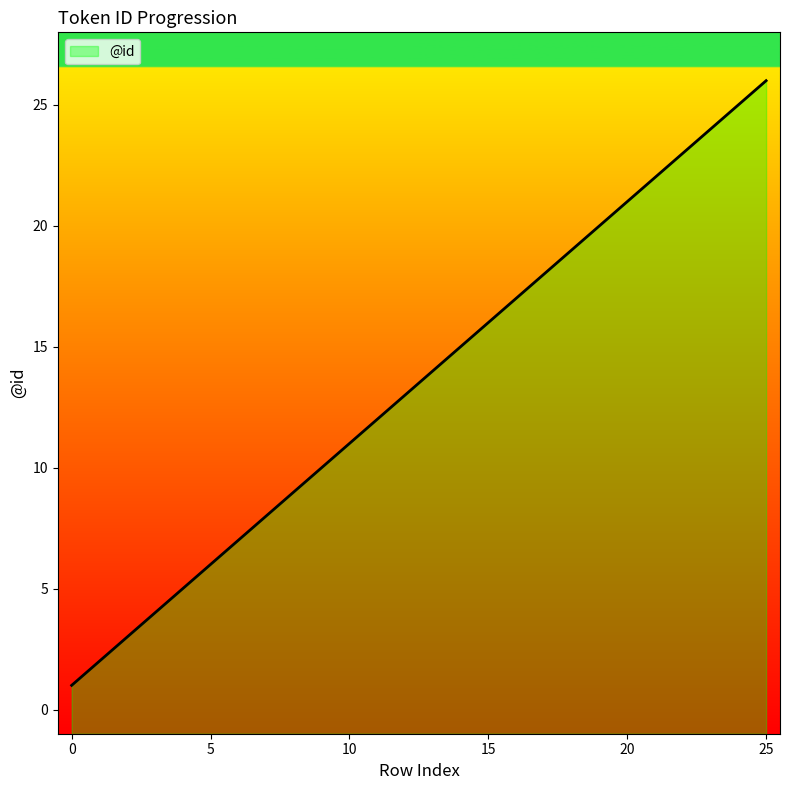

What is the change in value from 4 to 11?

+7